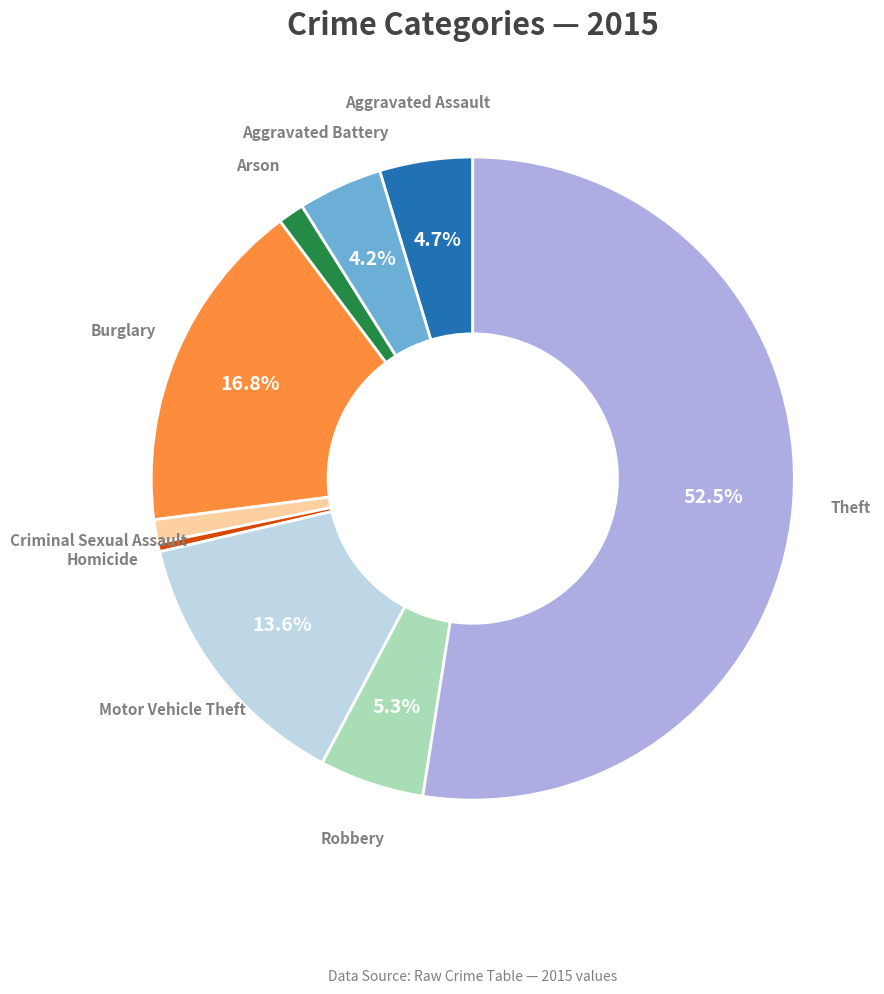

Is there a majority slice in this chart?

Yes